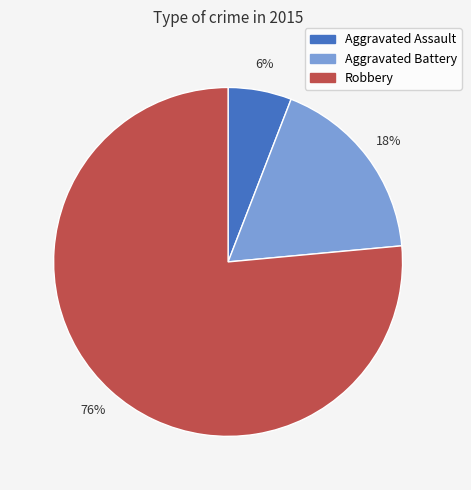

What is the largest slice in the pie chart?

Robbery